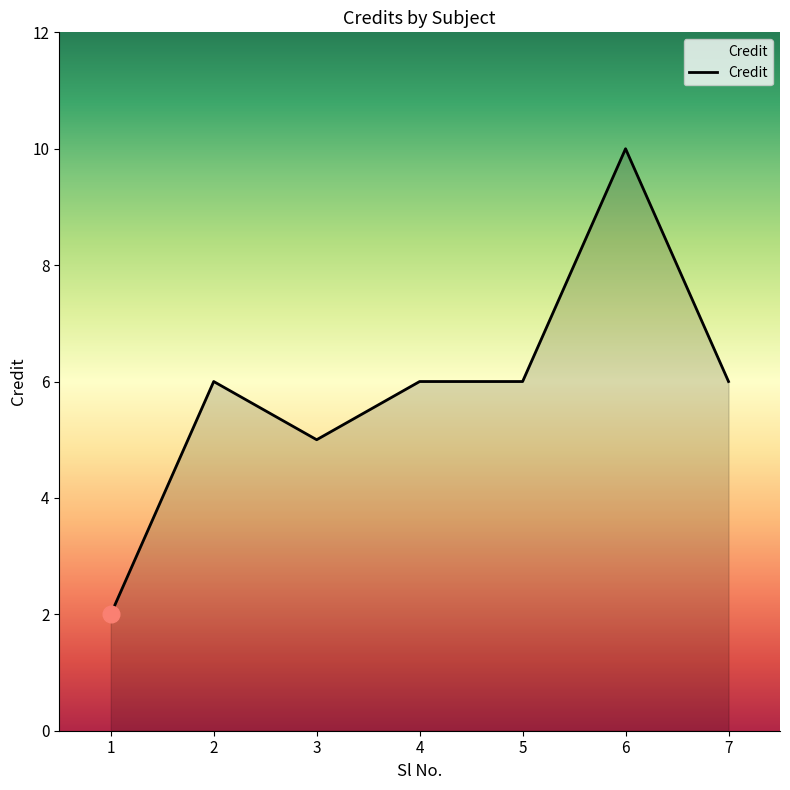

How many values are between 5 and 6?

5